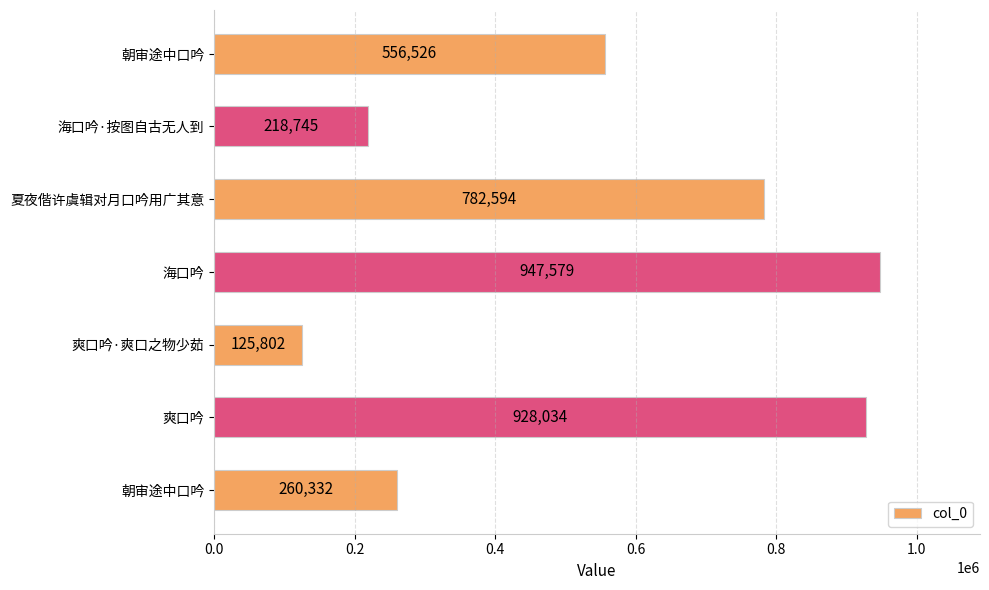

How many values are below 556526?

3